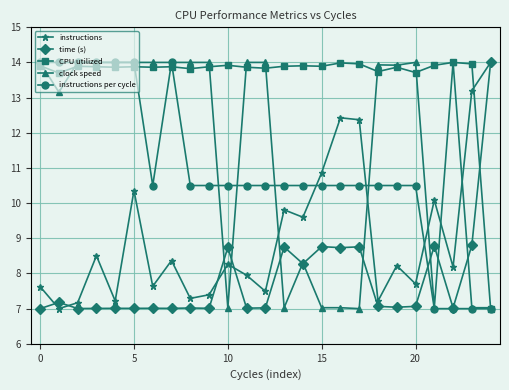

What is the maximum value shown in the chart?

14.0